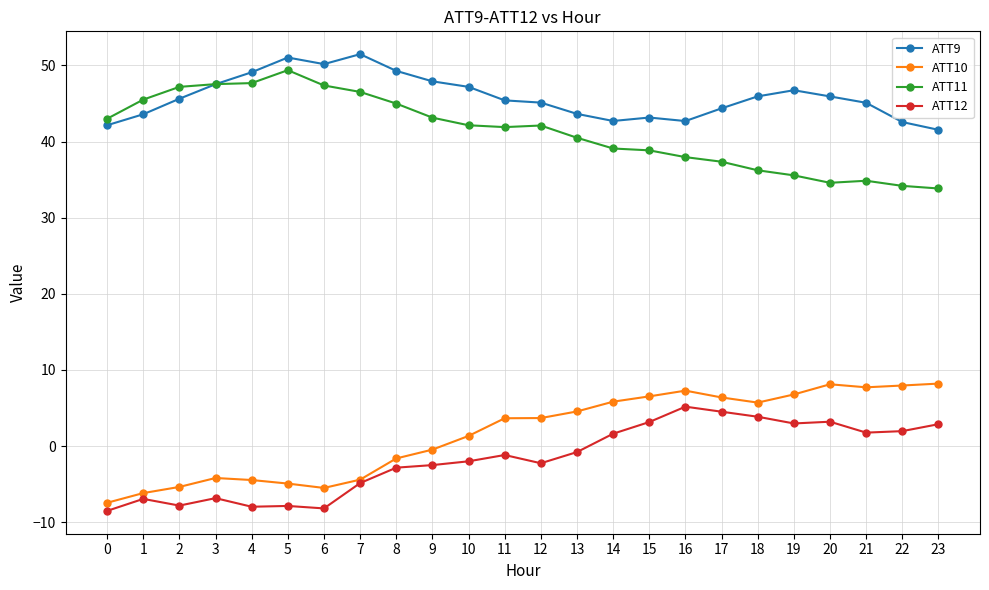

At 5, list the series in order from smallest to largest.

ATT12, ATT10, ATT11, ATT9